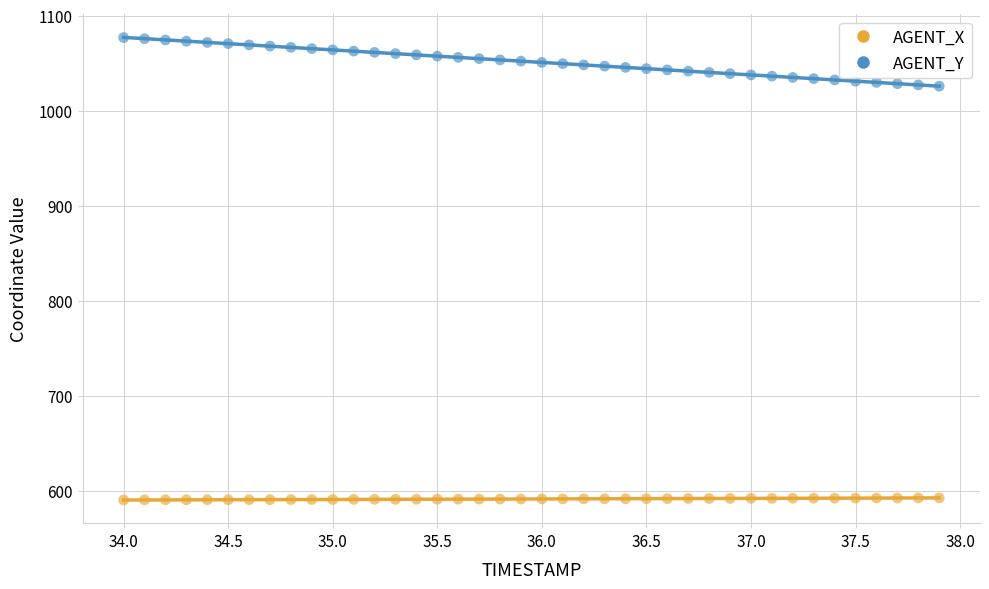

Which series contains the lowest Y value?

AGENT_X